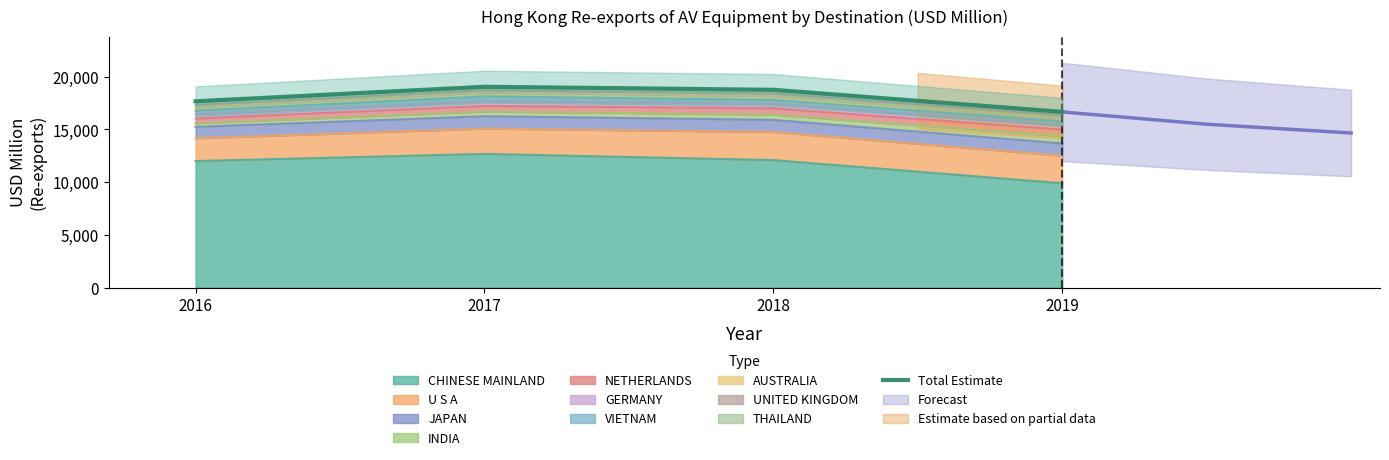

At which label does the data first exceed 18765?

2017